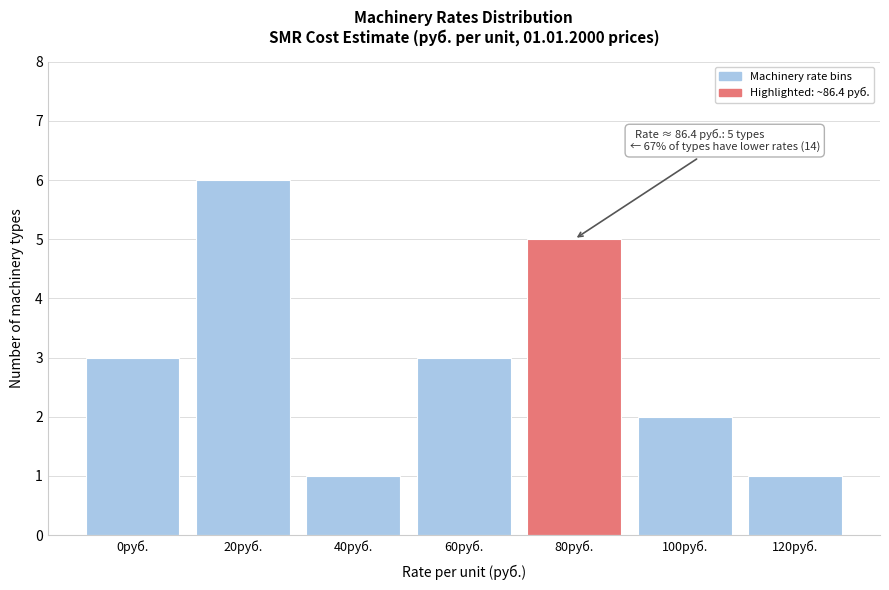

Reading right to left, transcribe all the data shown in this chart.

1	2	5	3	1	6	3